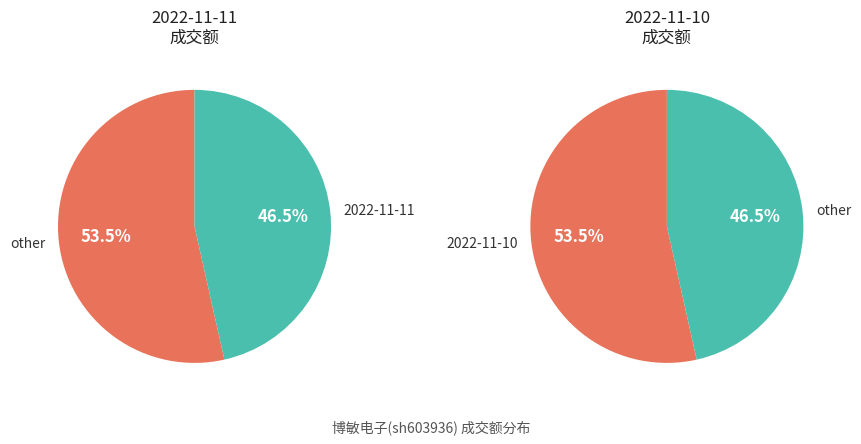

Does 2022-11-11 represent more than half of the total?

No